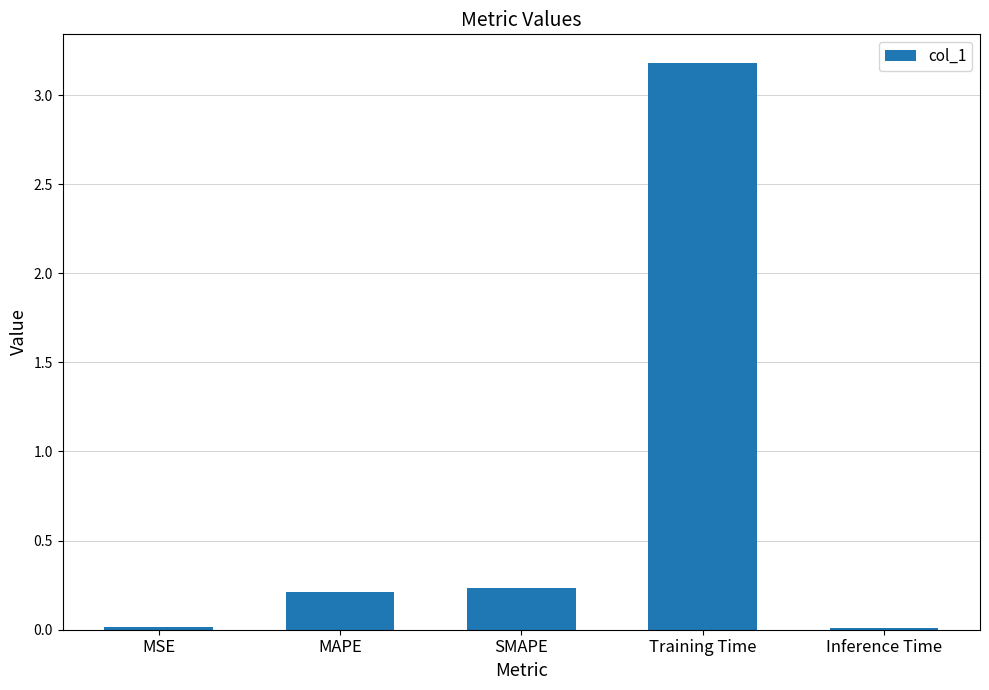

Which has a higher value, Training Time or SMAPE?

Training Time